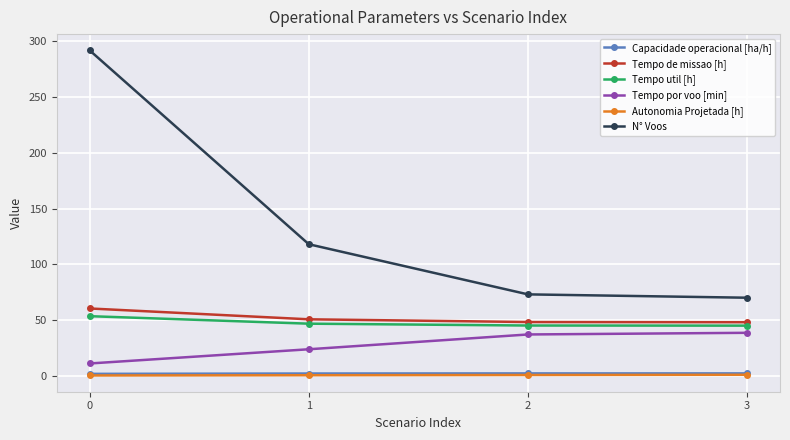

What is the greatest value displayed?

292.0